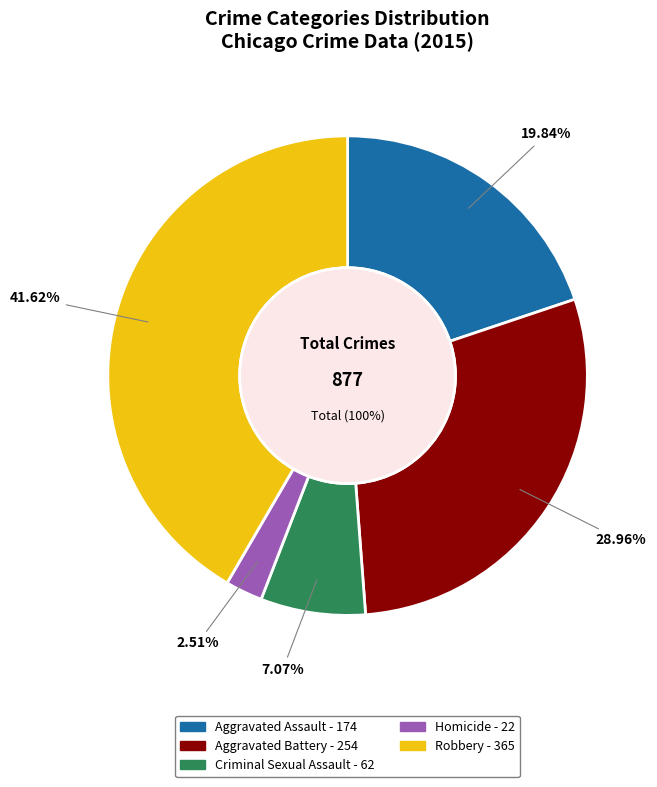

To the nearest percent, what is the combined percentage of Aggravated Battery and Robbery?

71%